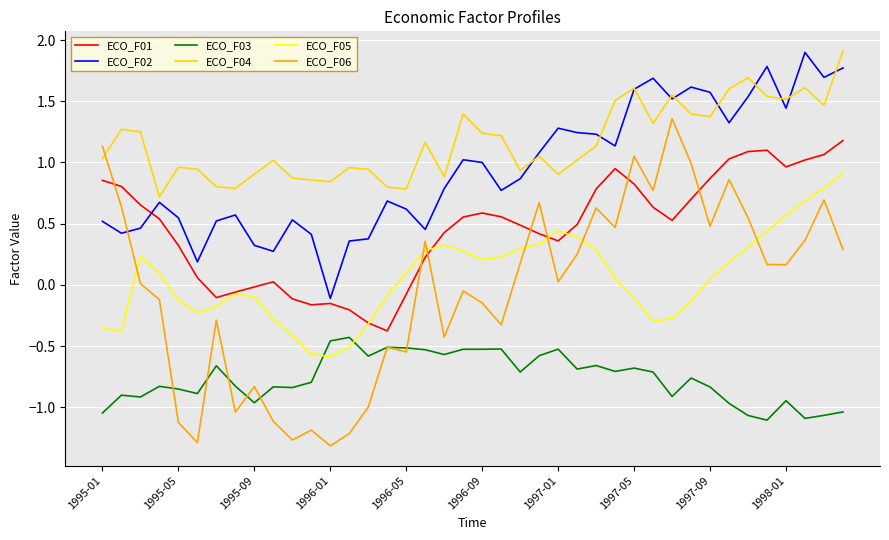

What is the maximum value shown in the chart?

1.9